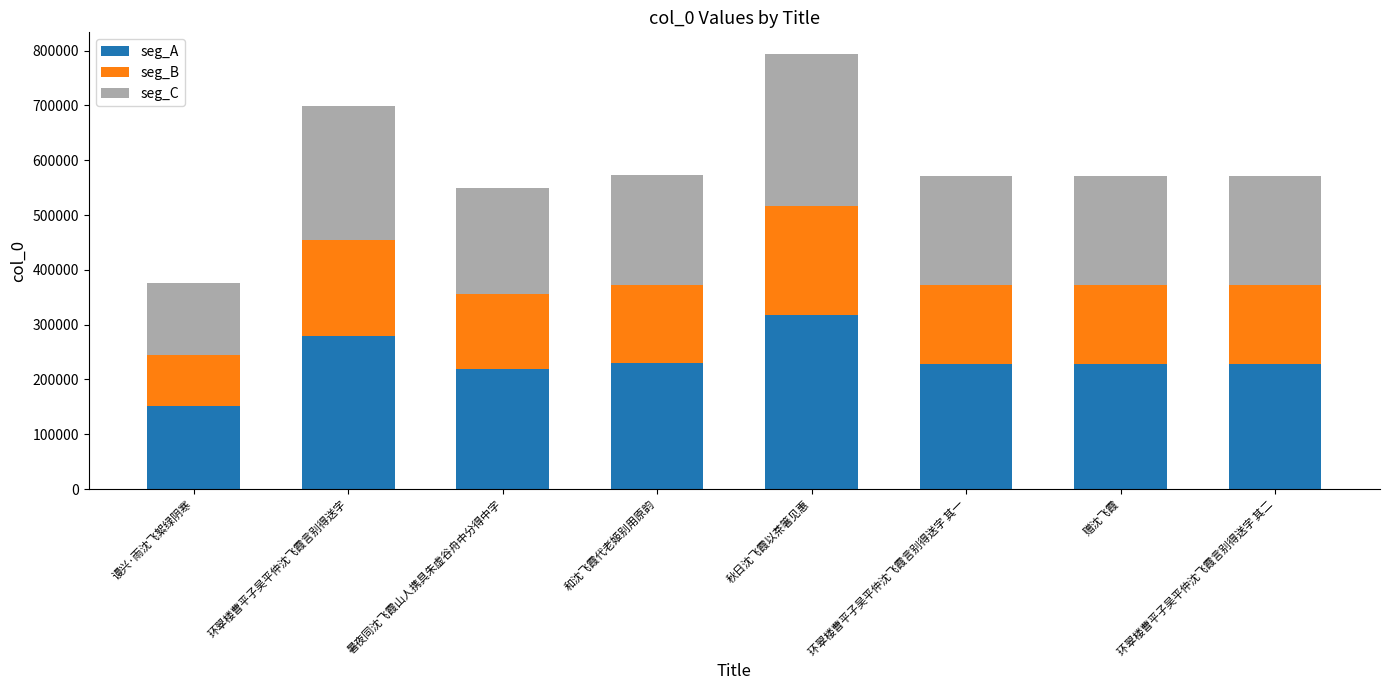

What is the difference between the maximum and second lowest values in the seg_A series?

98050.8